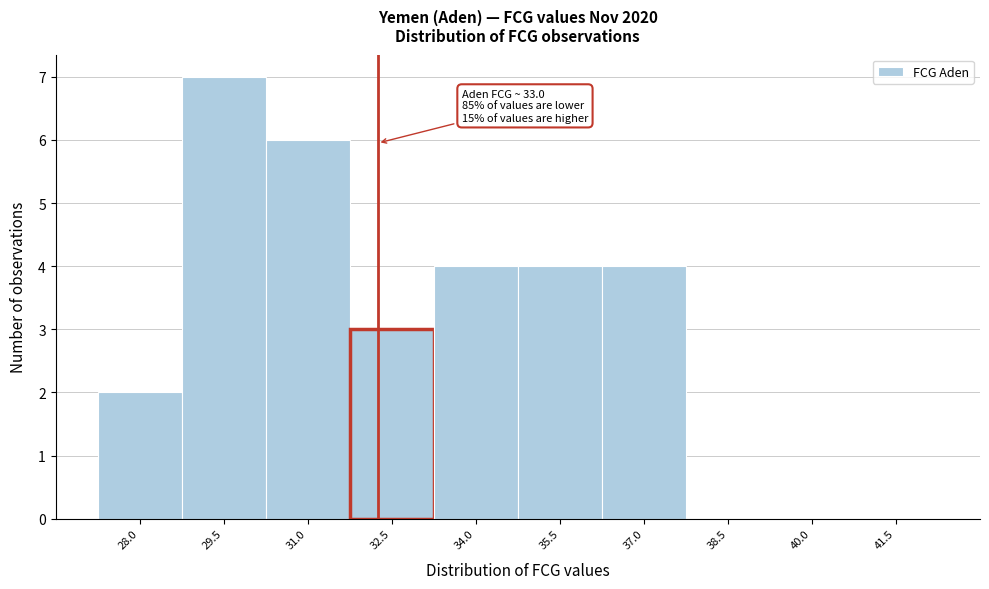

Reading right to left, transcribe all the data shown in this chart.

41.5=0	40.0=0	38.5=0	37.0=4	35.5=4	34.0=4	32.5=3	31.0=6	29.5=7	28.0=2